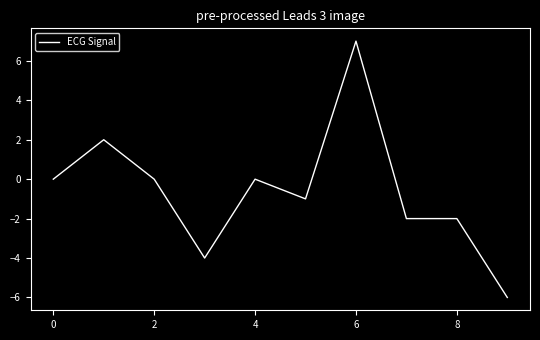

What is the difference between the maximum and minimum values?

13